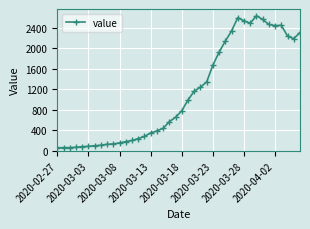

What is the average value?

1124